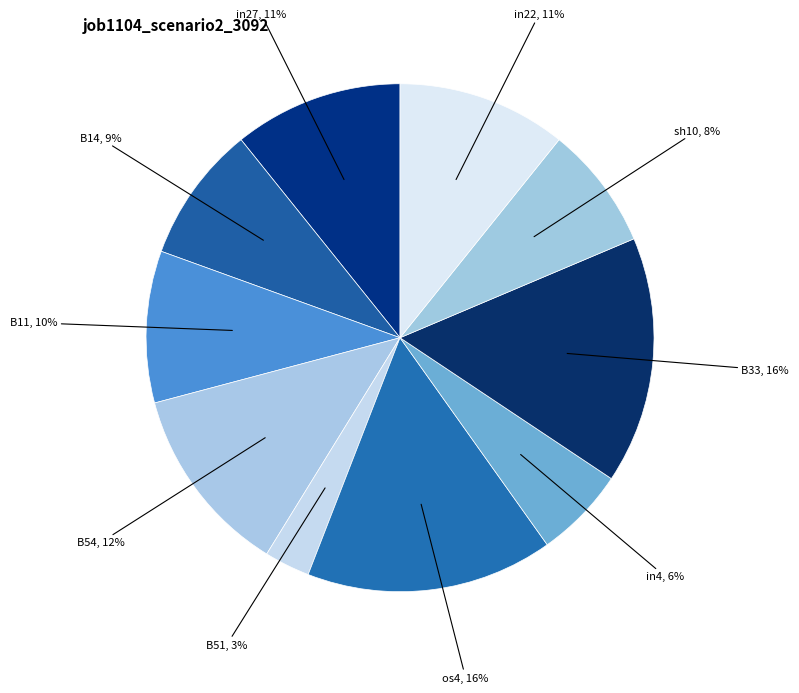

How many segments does this pie chart have?

10